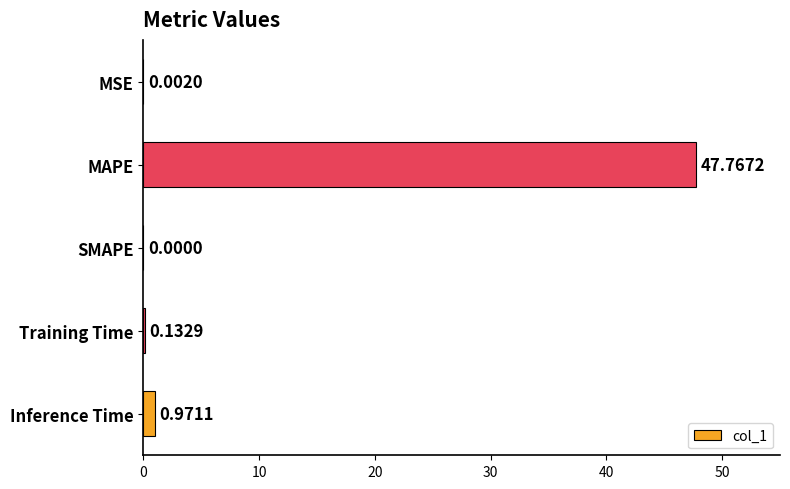

What is the change in value from MAPE to SMAPE?

-47.8